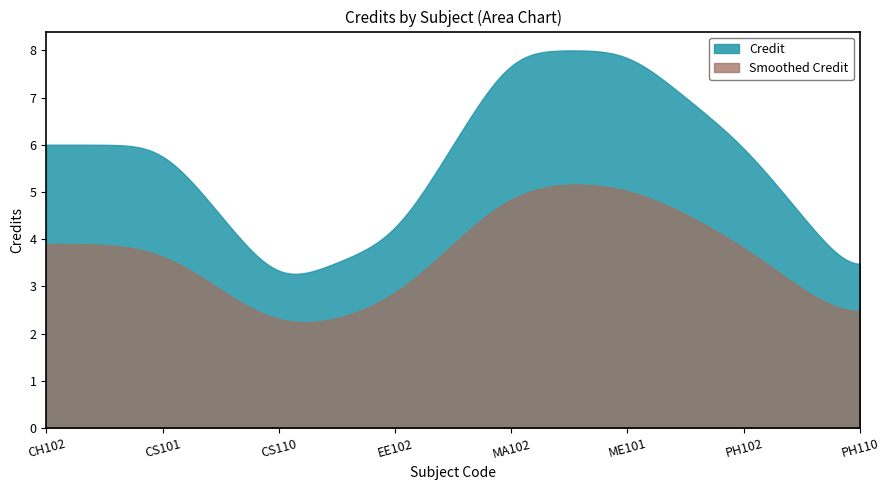

Which series has the largest total across all categories?

Credit